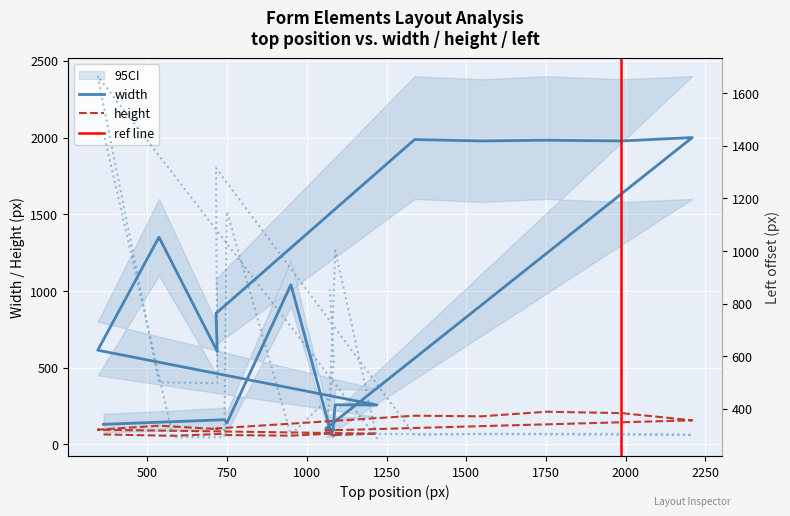

Is the value of width at 18 greater than the value of left at 12?

No